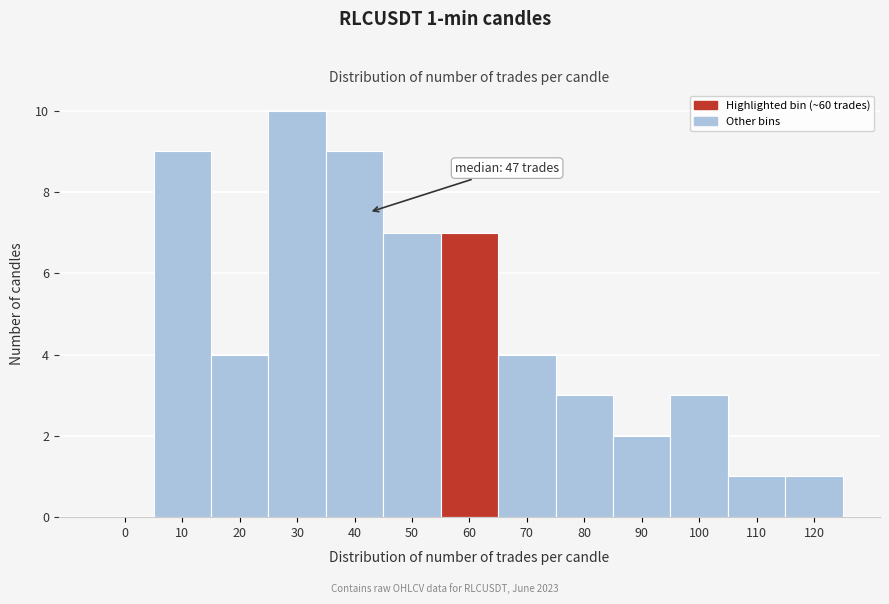

Reading right to left, transcribe all the data shown in this chart.

120=1	110=1	100=3	90=2	80=3	70=4	60=7	50=7	40=9	30=10	20=4	10=9	0=0